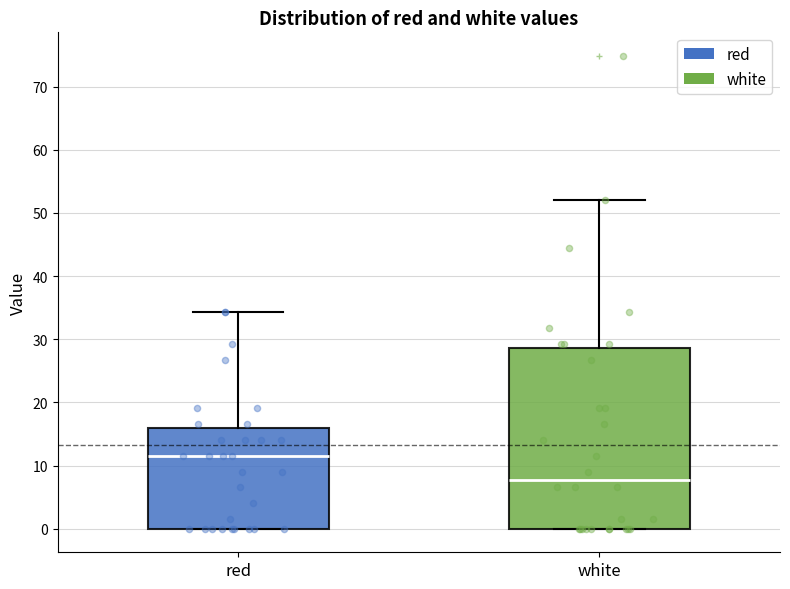

Reading left to right, transcribe this box plot: for each box, give where its median line is, the range the box spans, and where its two whiskers end, as read against the y-axis. The values are not printed on the chart, so give them approximately, as read against the axis.

red: median 12, box 0 to 16, whiskers 0 to 34
white: median 8, box 0 to 29, whiskers 0 to 52